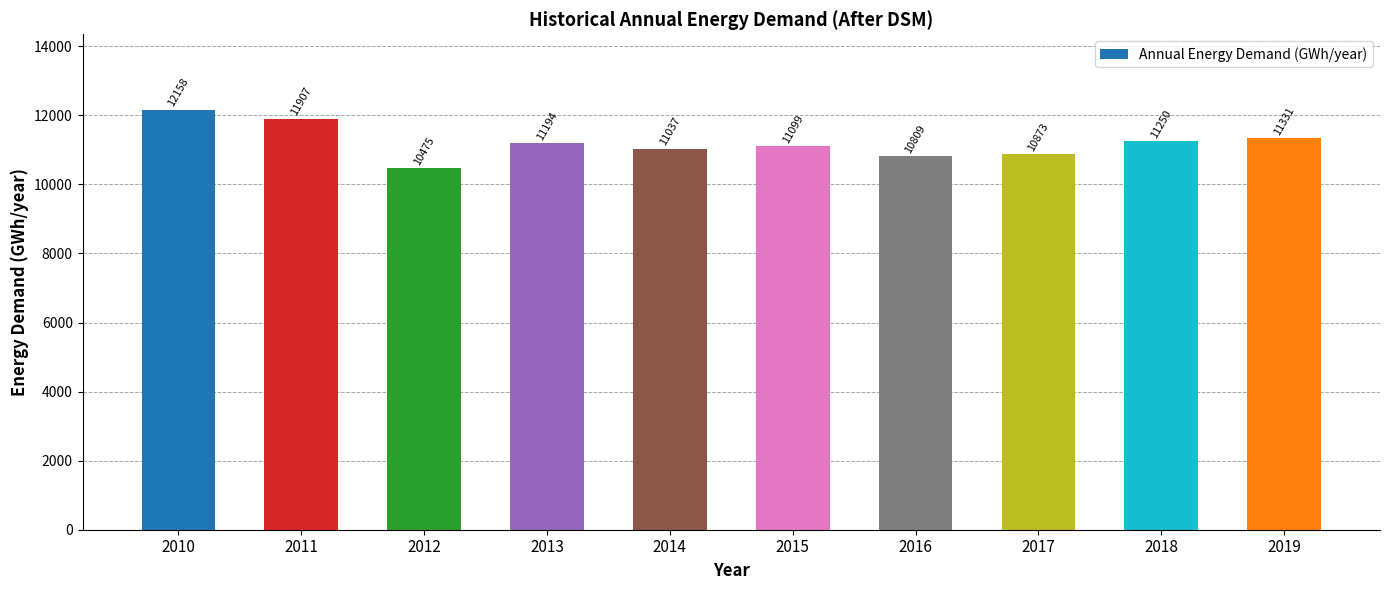

What is the difference between the second highest and minimum values?

1432